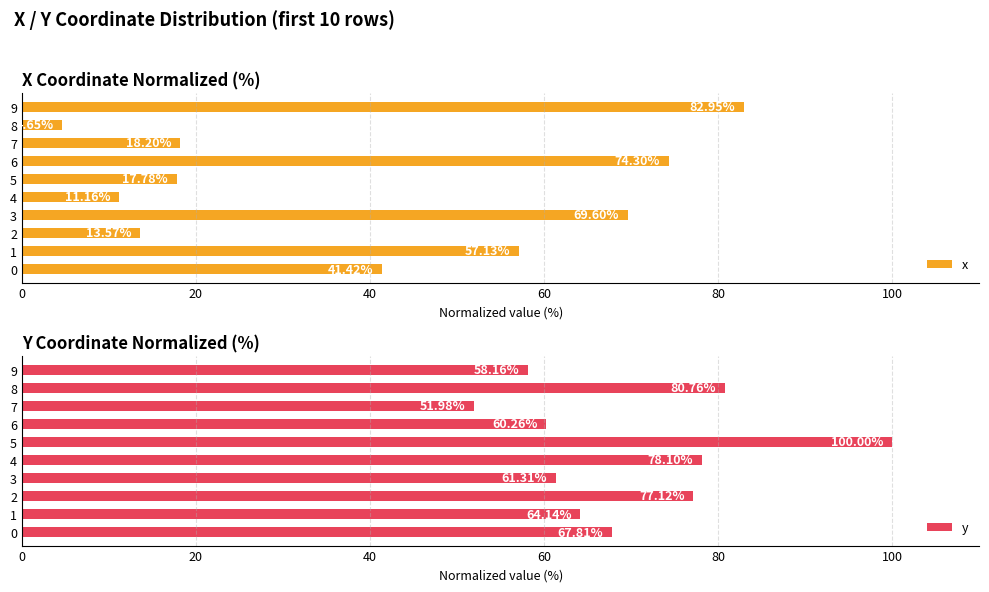

What is the difference between the x values at 2 and 3?

56.0